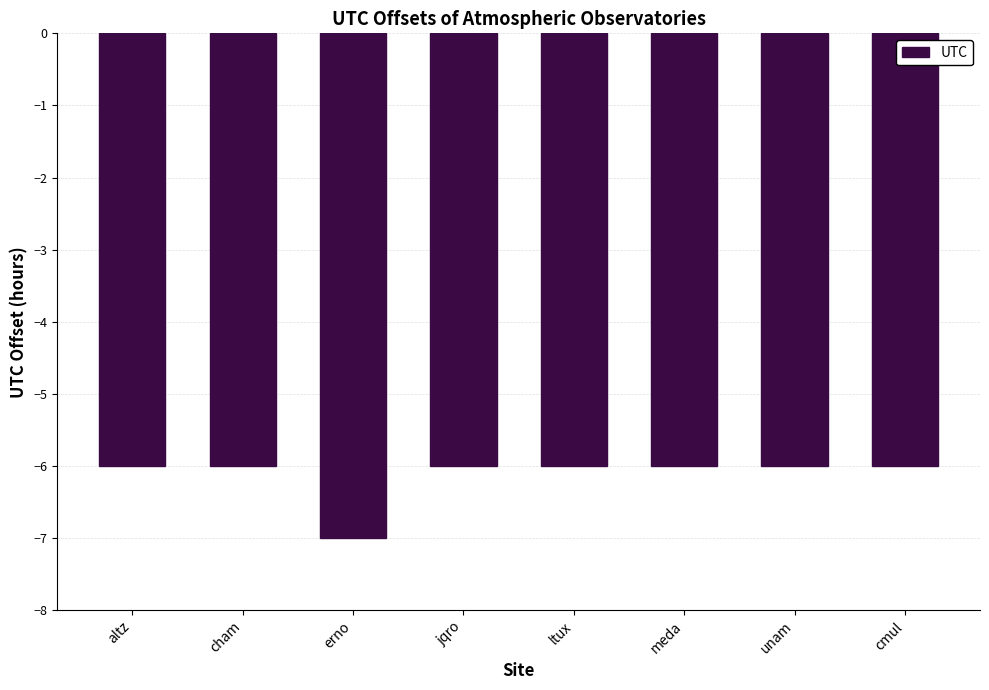

What is the difference between the maximum and minimum values?

1